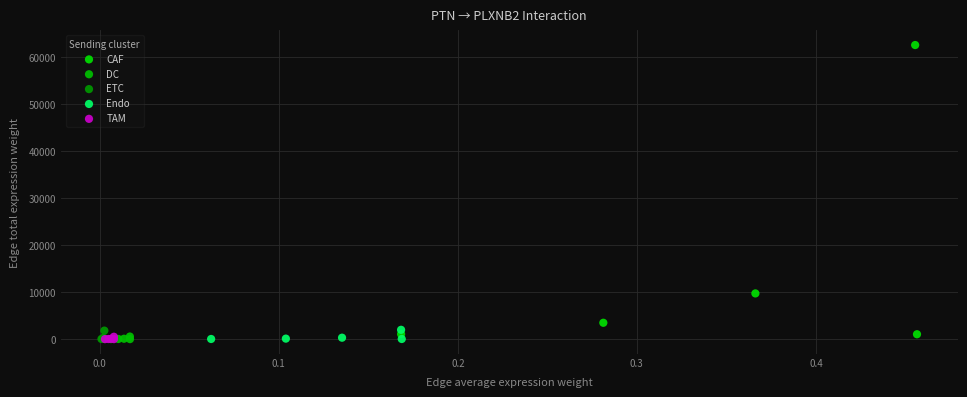

Which series has the widest spread of Y values?

CAF